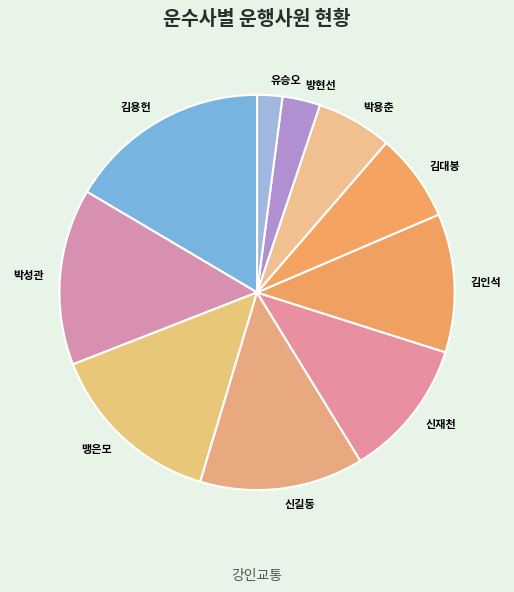

Is it true that 신길동 is 6% of the pie?

False